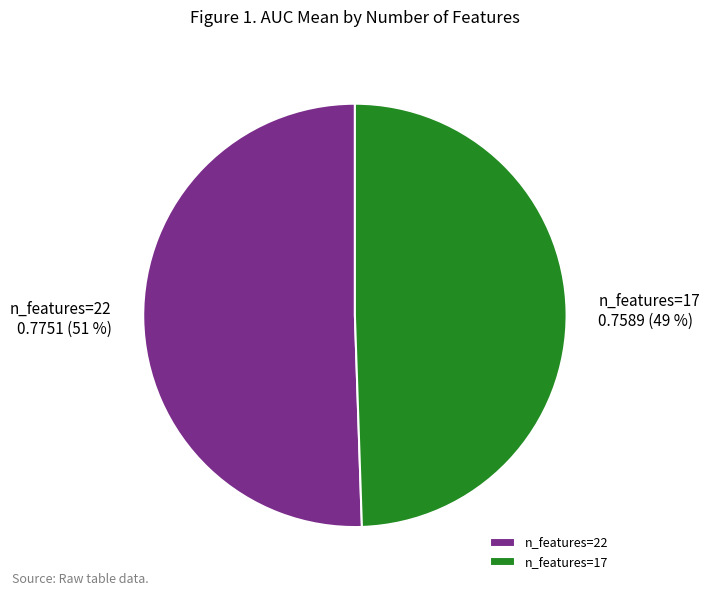

Is the sum of n_features=22 and n_features=17 greater than half?

Yes